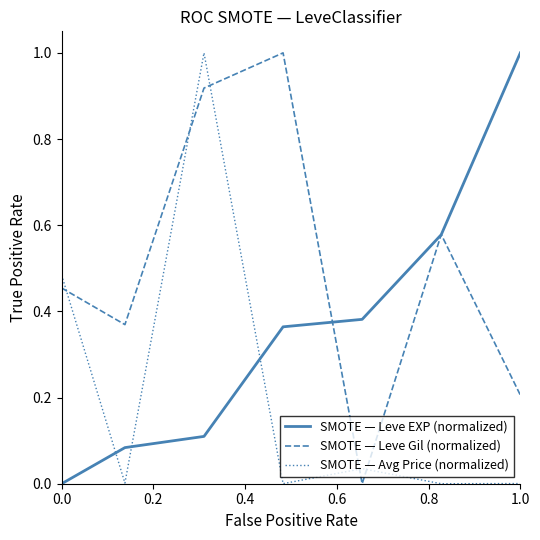

True or false: SMOTE — Leve Gil (normalized) and SMOTE — Leve EXP (normalized) intersect in this chart.

True